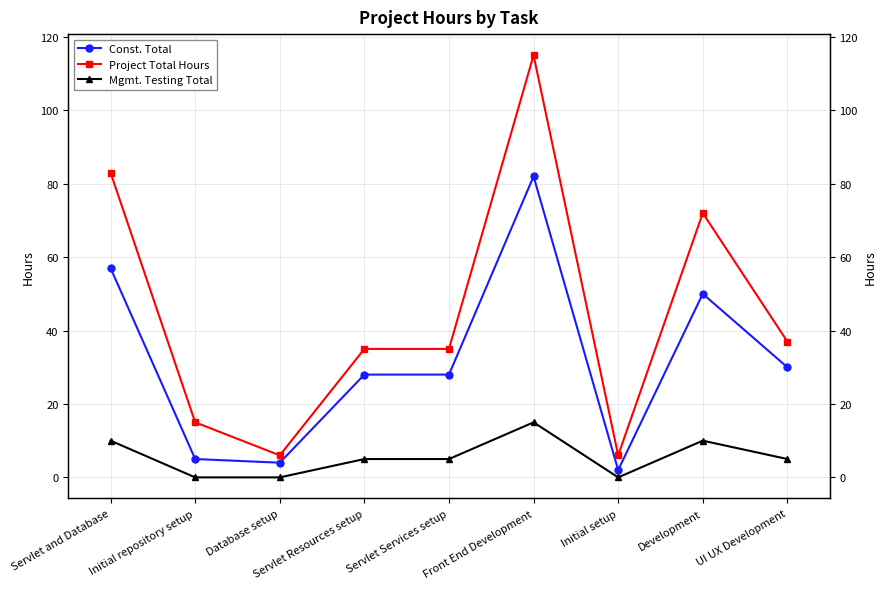

True or false: Const. Total and Project Total Hours cross at least once.

False